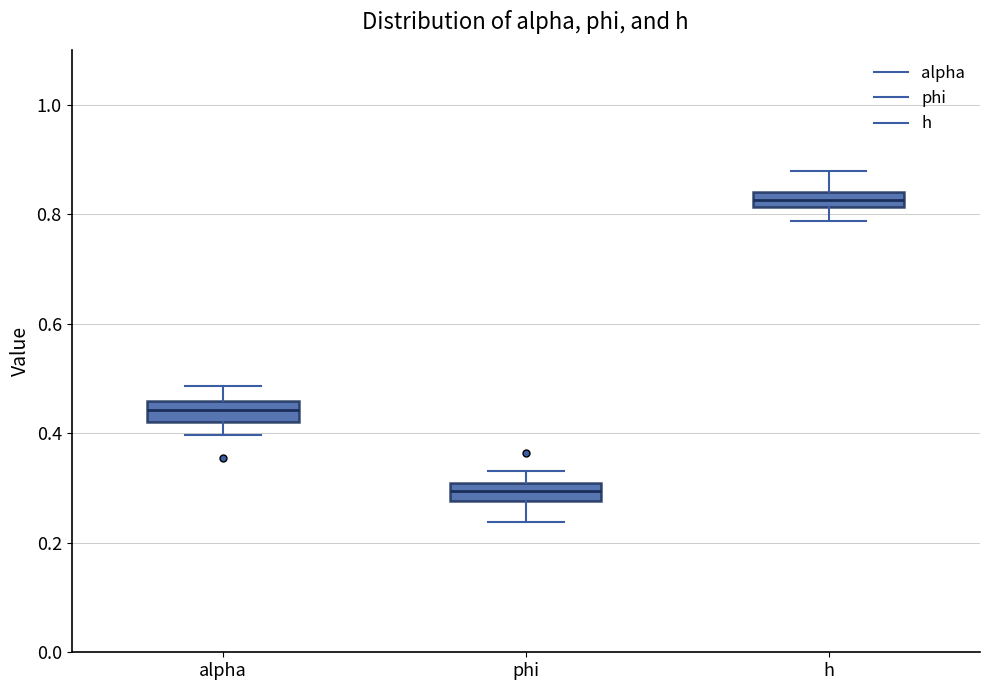

Where does the upper whisker of the box for phi end on the y-axis? The values are not printed on the chart, so give them approximately, as read against the axis.

0.34